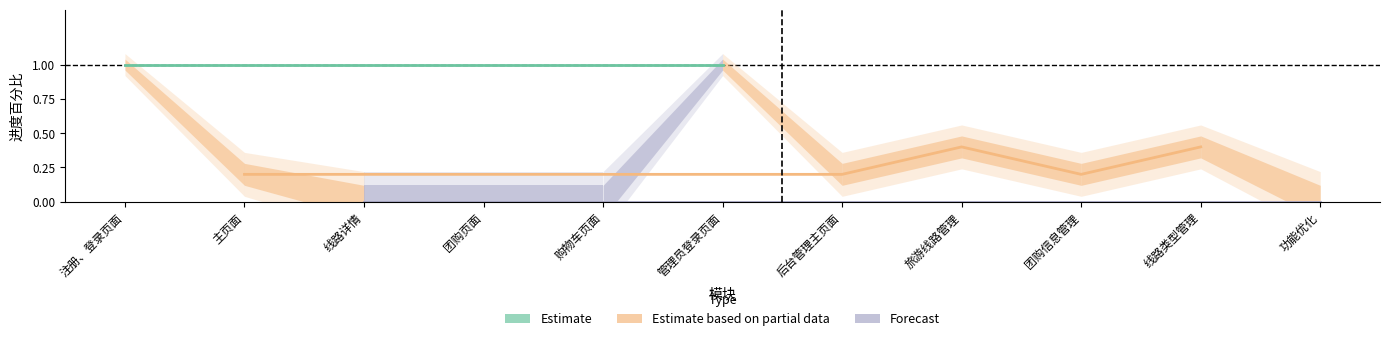

What is the label of the 4th point from the left?

团购页面